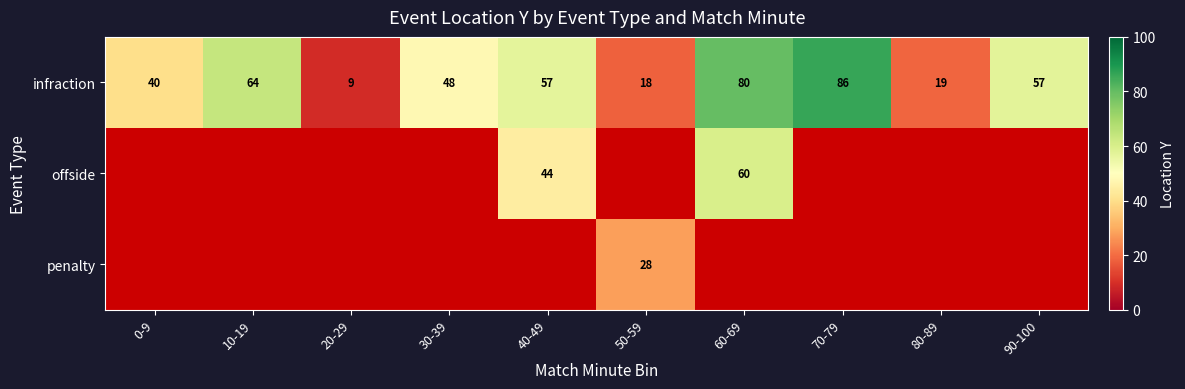

Is the value of offside at 60-69 greater than the value of infraction at 0-9?

Yes